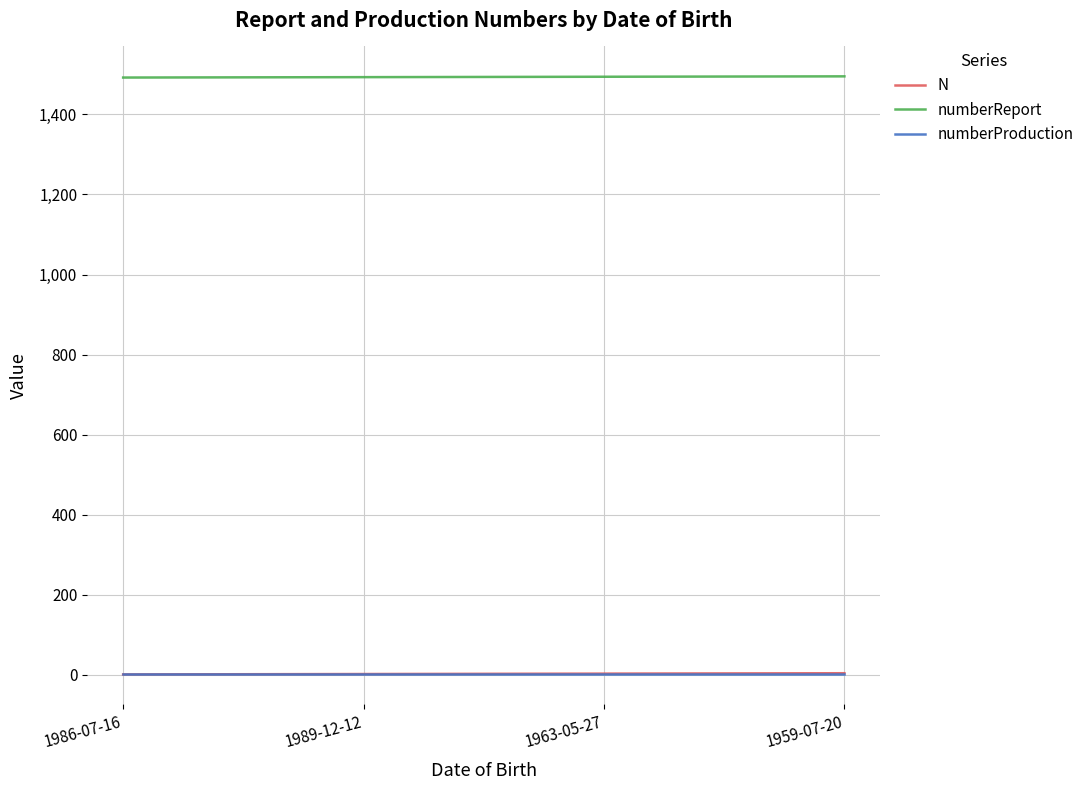

Does the chart have visible grid lines?

Yes